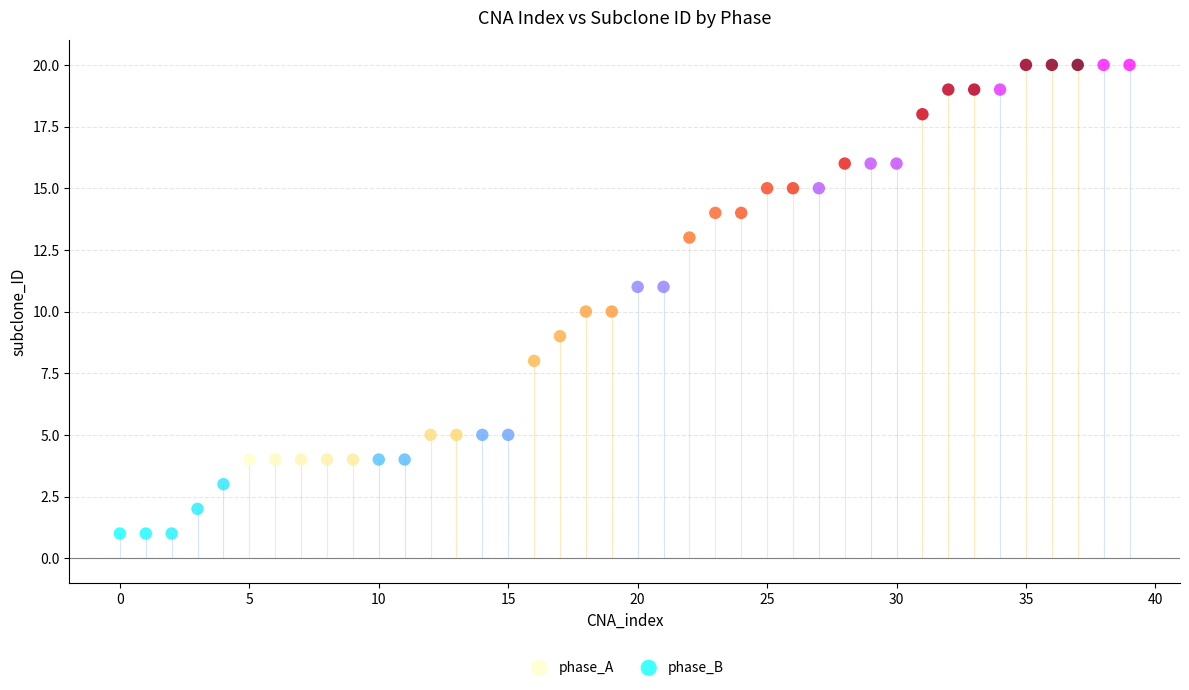

Which series reaches the minimum Y coordinate?

phase_B